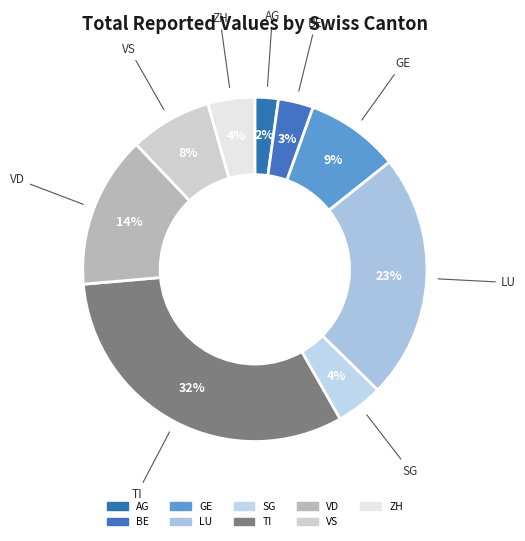

What is the smallest slice in the pie chart?

AG